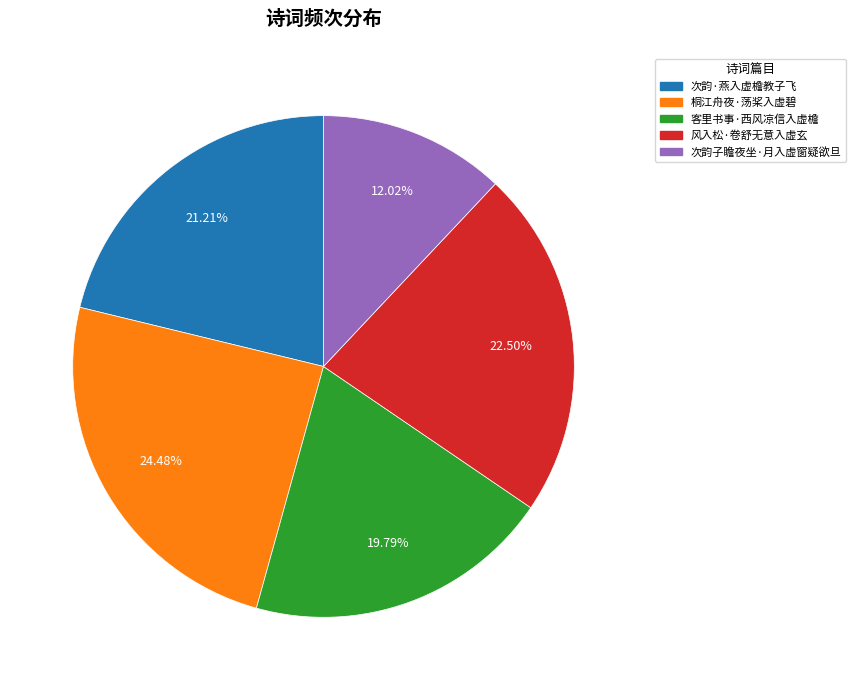

Which category has the biggest portion of the pie?

桐江舟夜·荡桨入虚碧